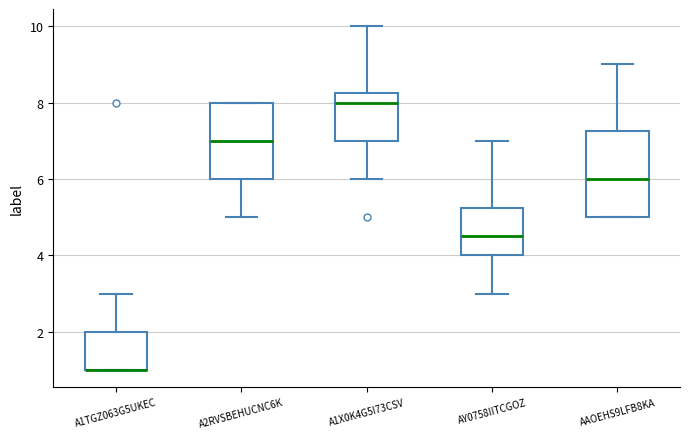

Reading left to right, transcribe this box plot: for each box, give where its median line is, the range the box spans, and where its two whiskers end, as read against the y-axis. The values are not printed on the chart, so give them approximately, as read against the axis.

A1TGZ063G5UKEC: median 1.0 (drawn on the box's lower edge), box 1.0 to 2.0, whiskers 1.0 to 3.0
A2RVSBEHUCNC6K: median 7.0, box 6.0 to 8.0, whiskers 5.0 to 8.0
A1X0K4G5I73CSV: median 8.0, box 7.0 to 8.2, whiskers 6.0 to 10.0
AY0758IITCGOZ: median 4.6, box 4.0 to 5.2, whiskers 3.0 to 7.0
AAOEHS9LFB8KA: median 6.0, box 5.0 to 7.2, whiskers 5.0 to 9.0